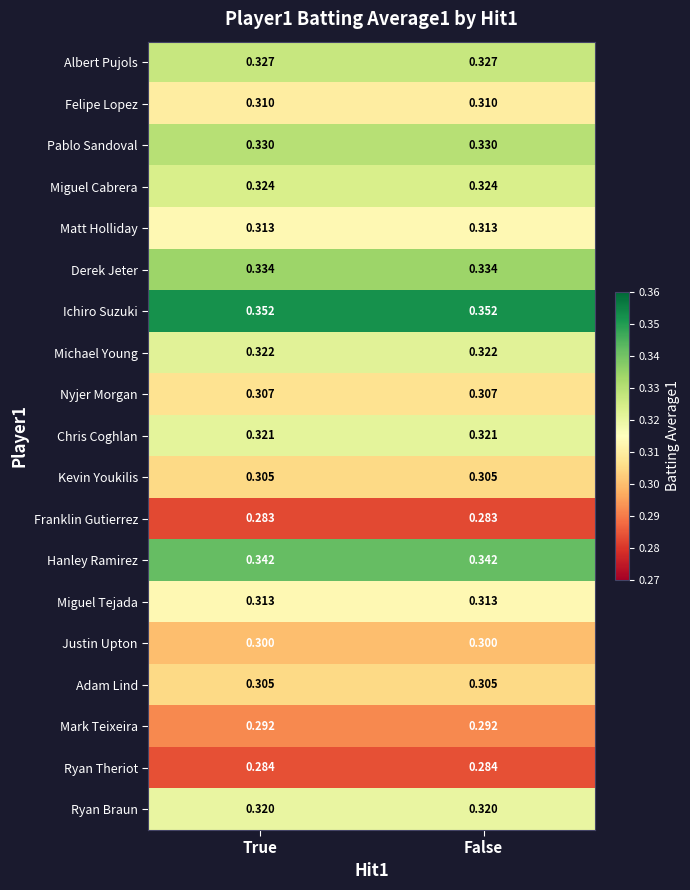

Which series has the largest total across all categories?

Ichiro Suzuki